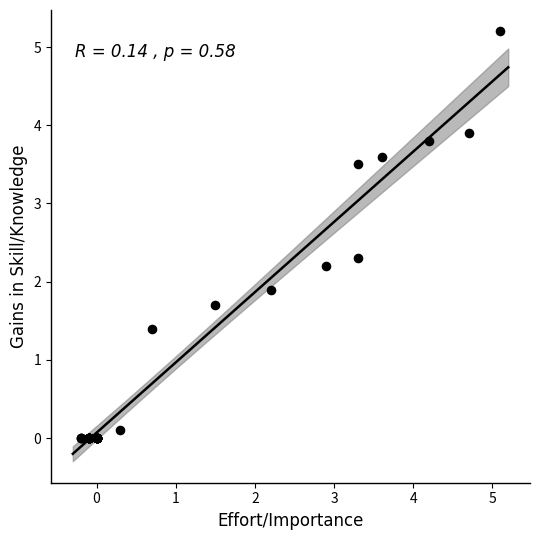

What Y value in the scatter plot is closest to 2?

1.9